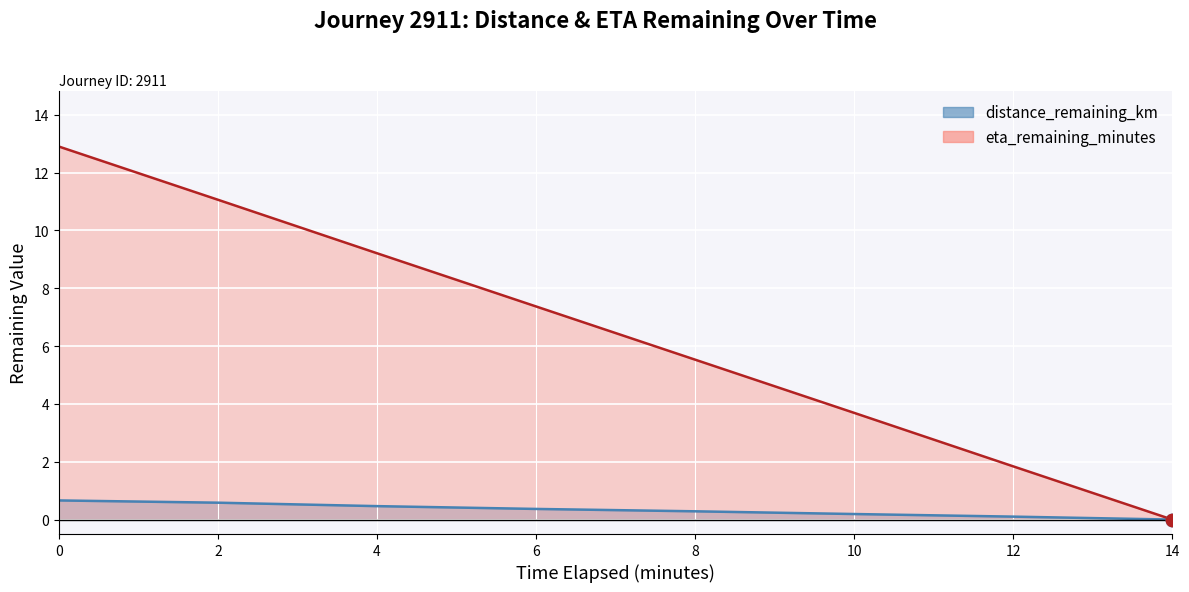

Which series contains the highest Y value?

eta_remaining_minutes